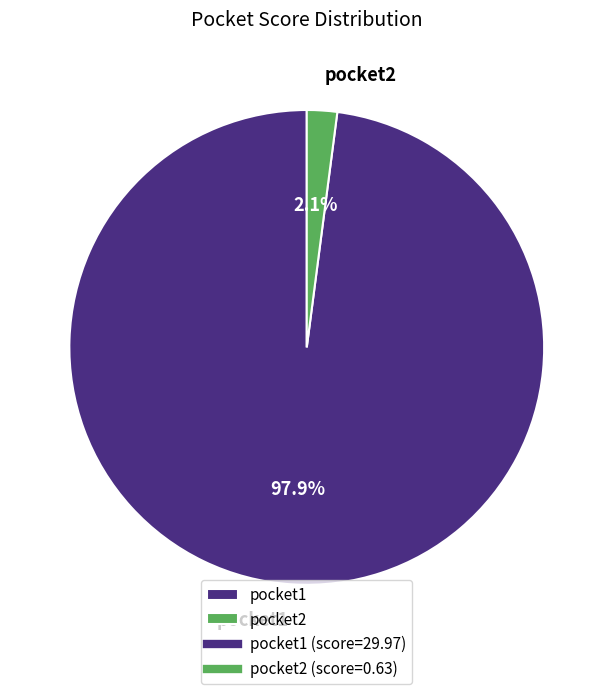

Rank the categories by value from highest to lowest.

pocket1, pocket2